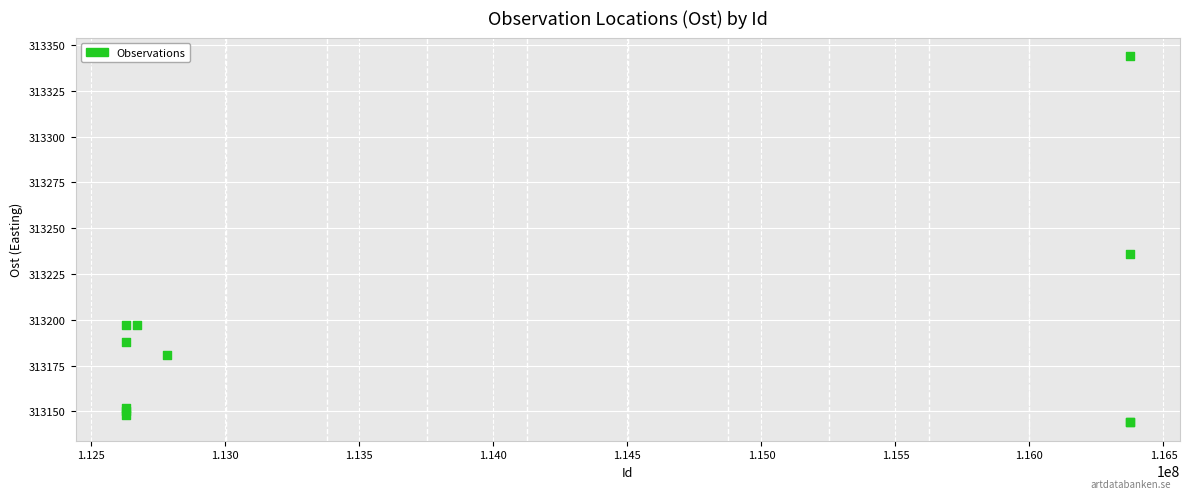

What Y value in the scatter plot is closest to 313244?

313236